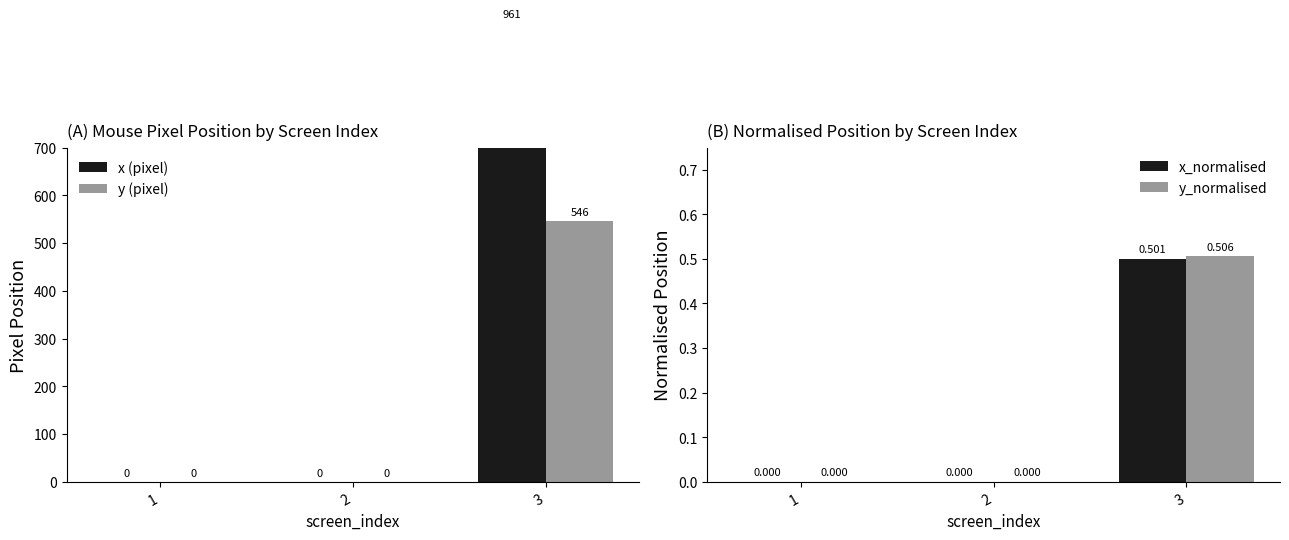

What is the difference between the maximum and minimum values in the y_normalised series?

0.5